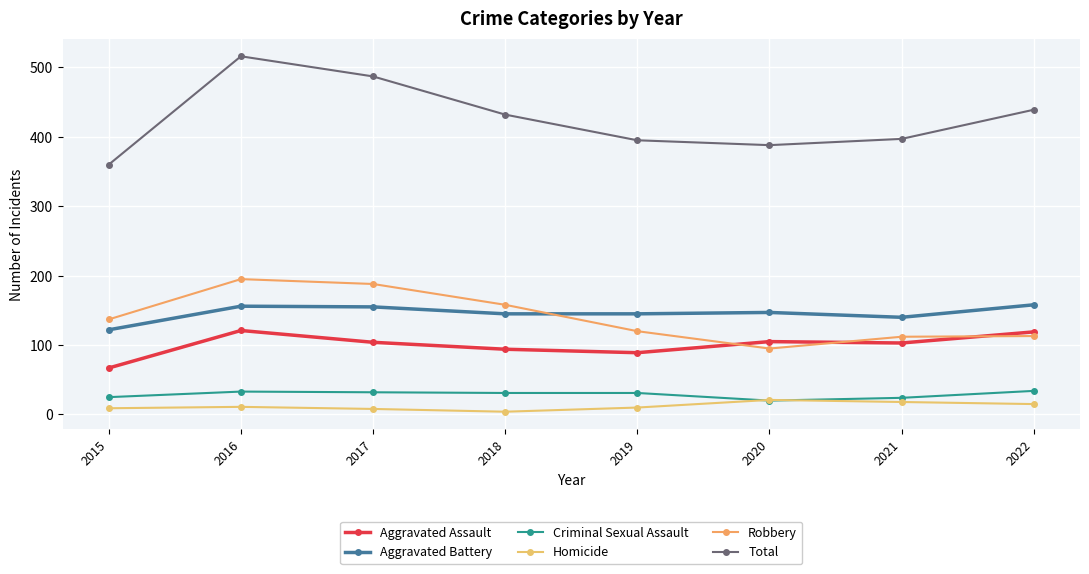

How many data points does each series have?

8